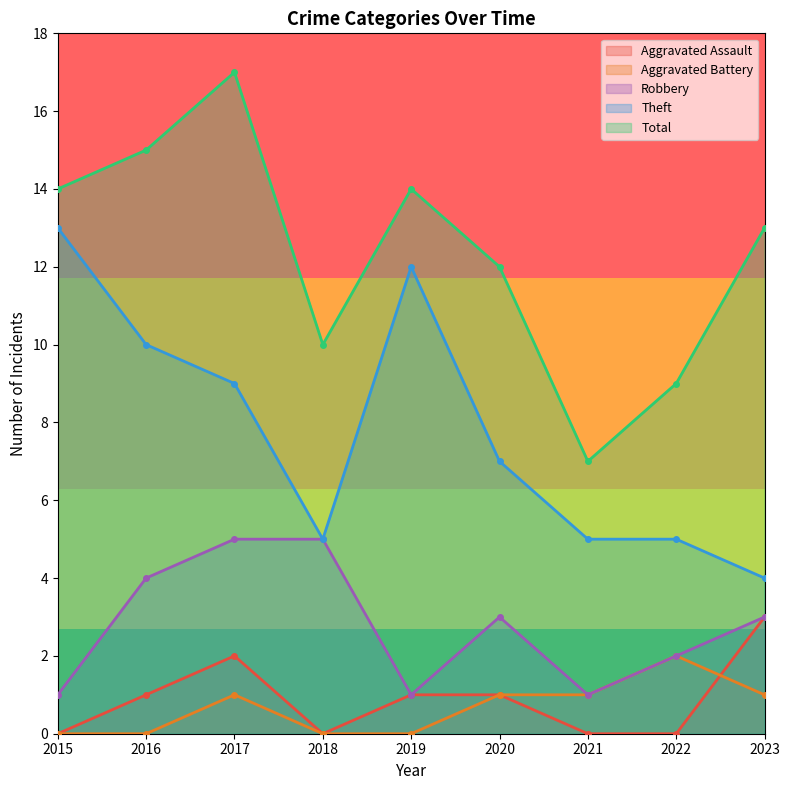

Where does the Robbery series first go above 3?

2016